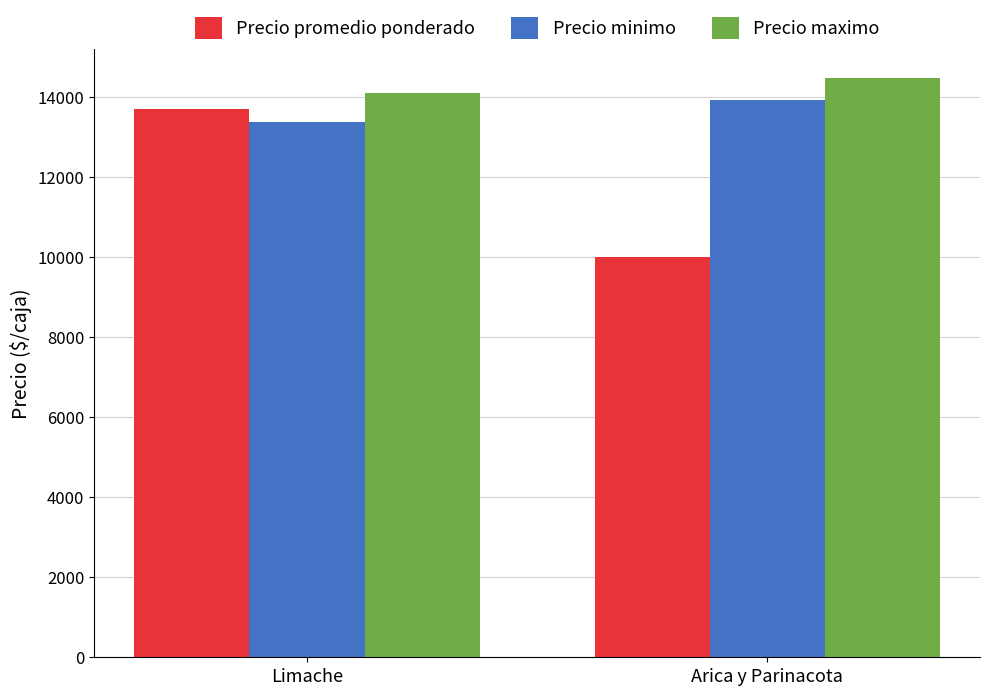

Between Limache and Arica y Parinacota, which series saw the biggest shift?

Precio promedio ponderado